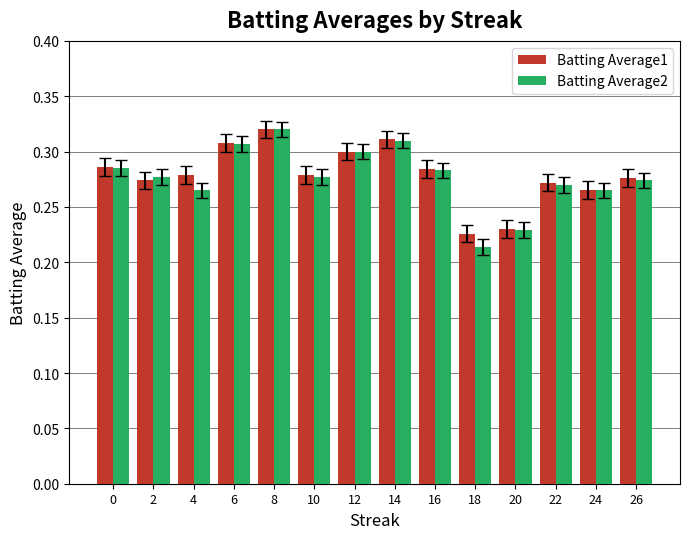

How many groups of bars are there?

14